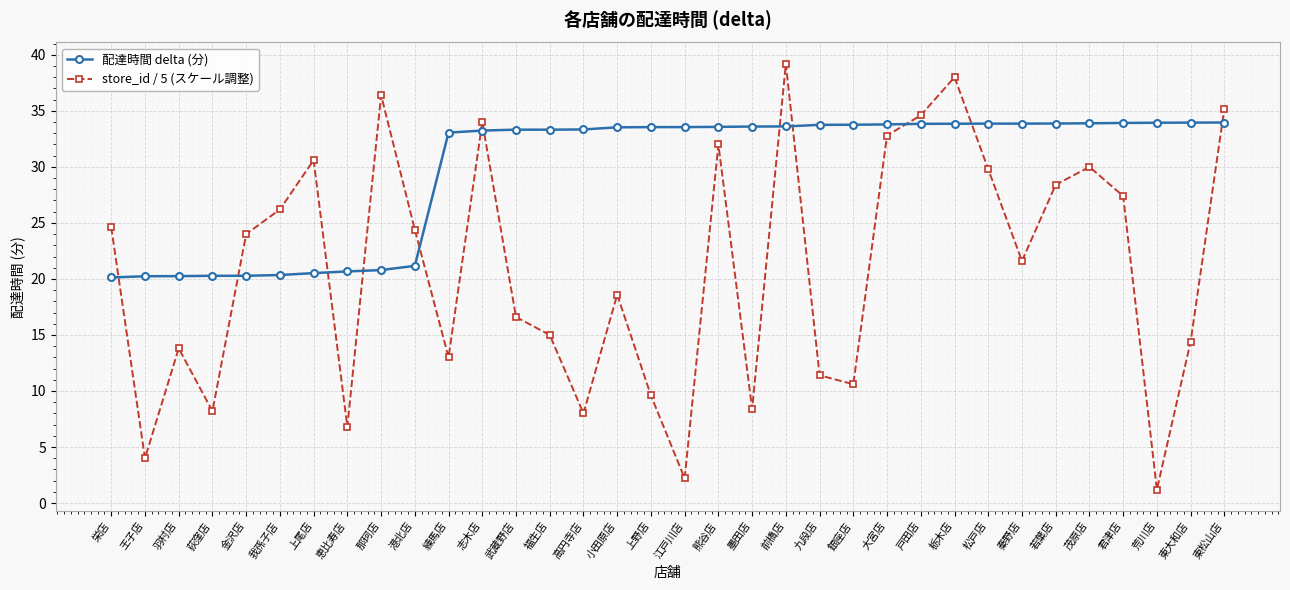

The store_id / 5 (スケール調整) series shows 24.0 at 金沢店. True or false?

True